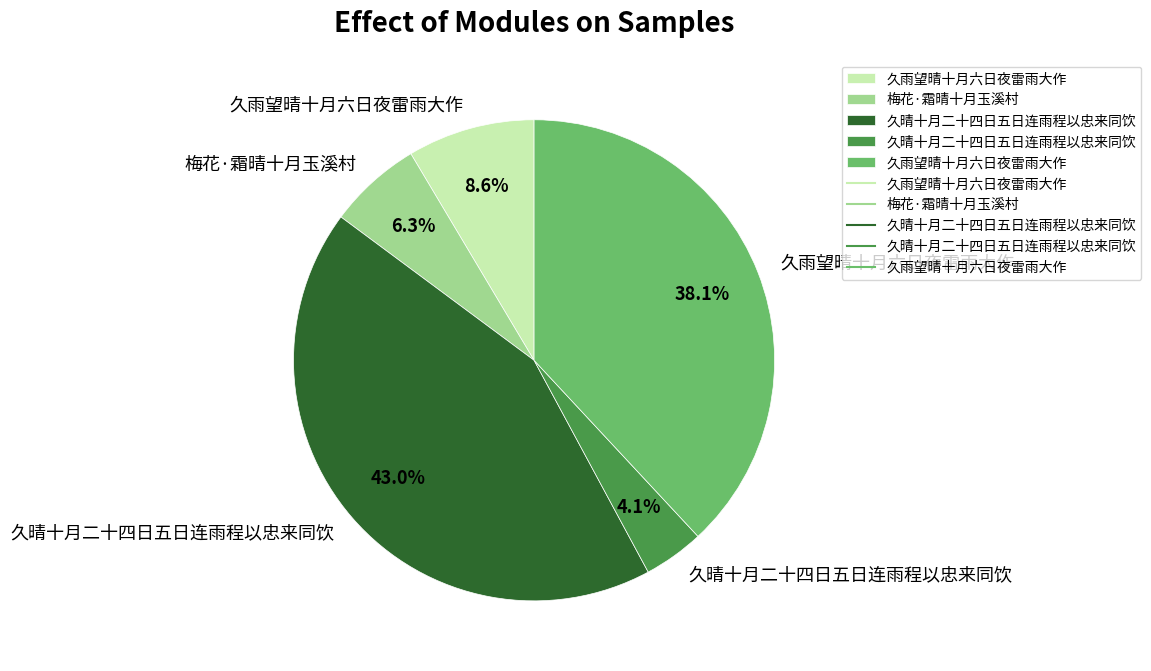

Does any single category account for the majority?

No